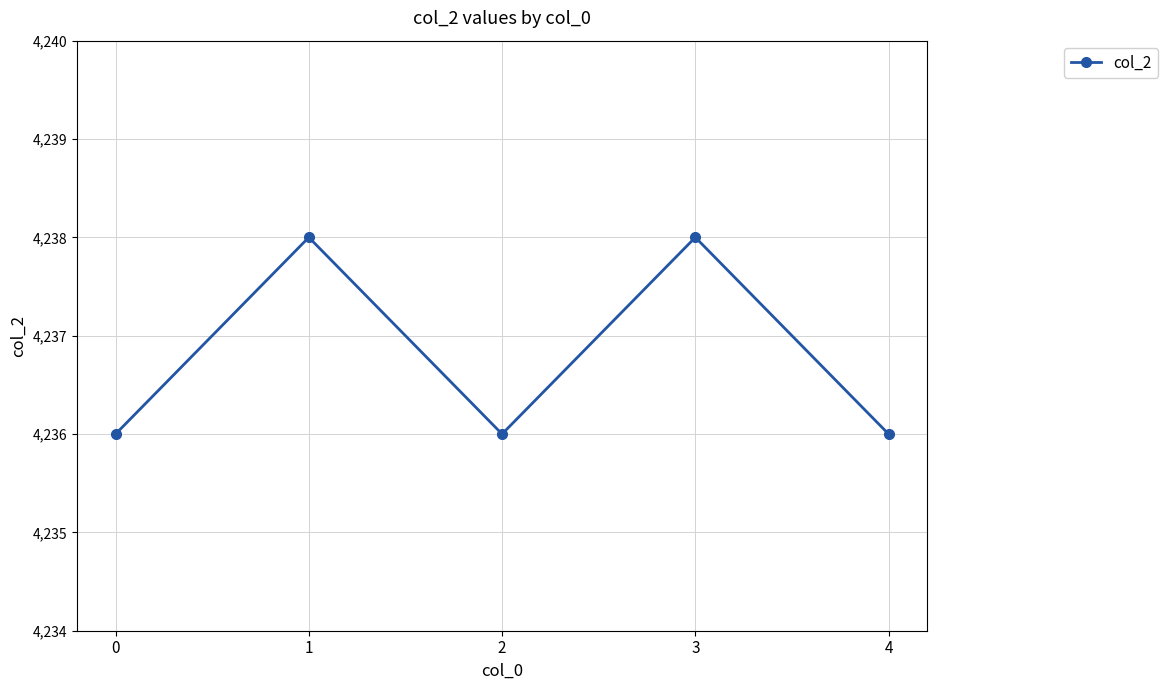

What is the ratio of the value at 1 to the value at 0?

1.0